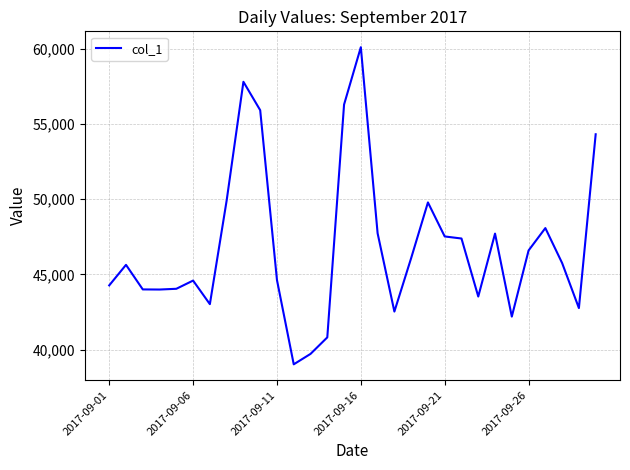

What is the greatest value displayed?

60104.7